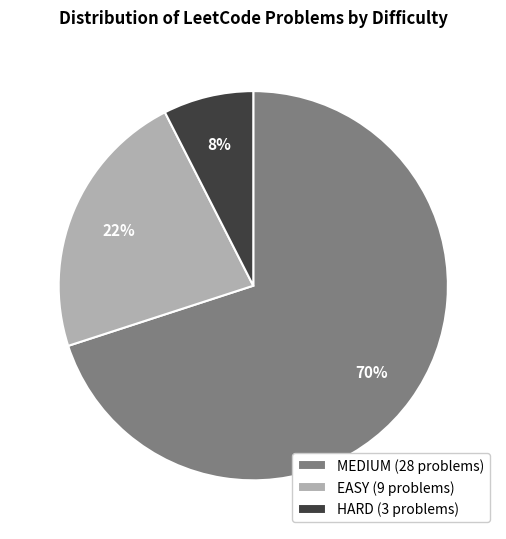

Do HARD (3 problems) and EASY (9 problems) together represent more than half of the pie?

No